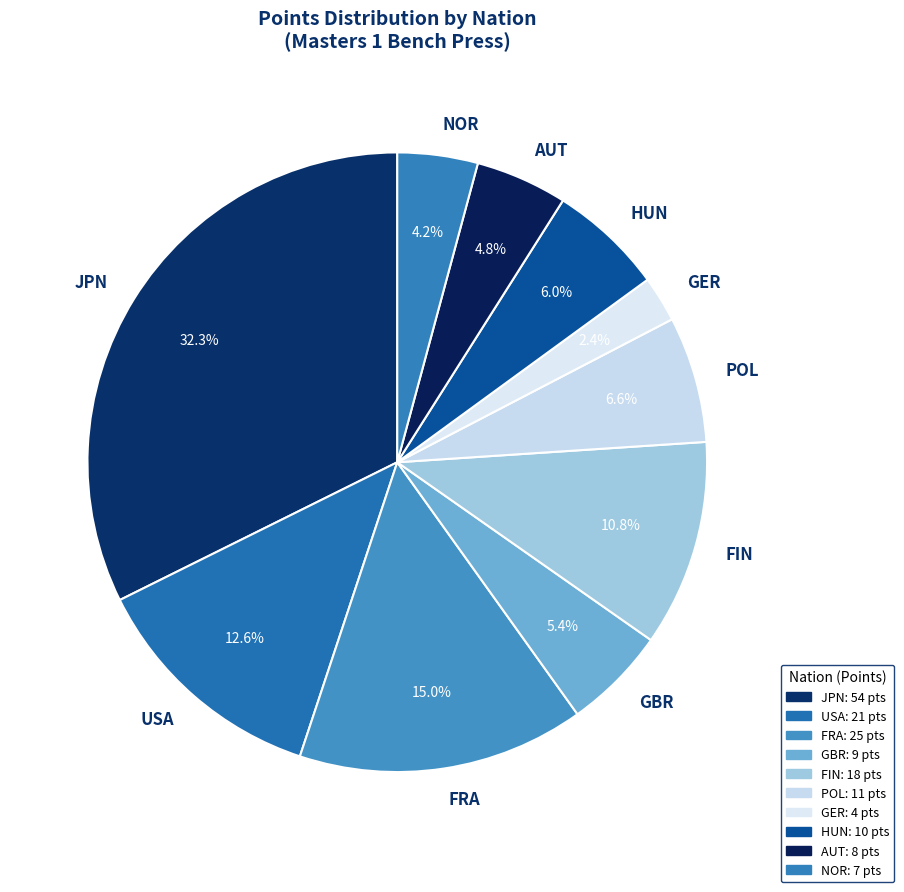

How many segments does this pie chart have?

10